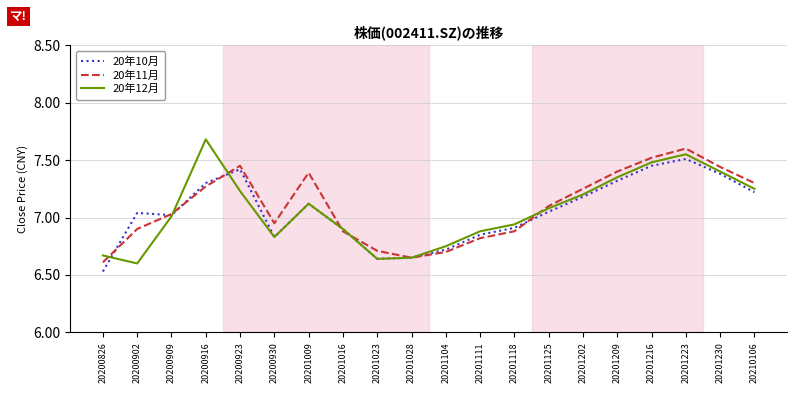

Does the chart display data point markers on the line(s)?

No